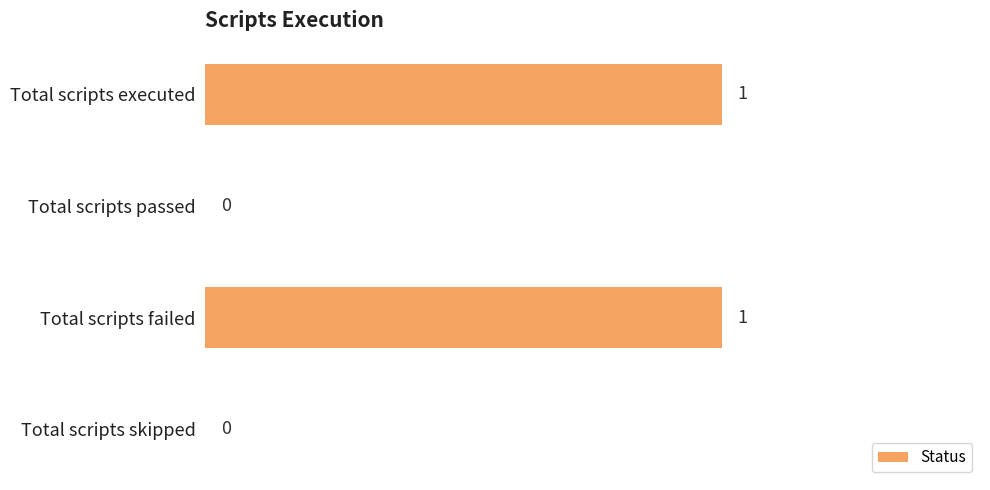

Between Total scripts skipped and Total scripts failed, which is larger?

Total scripts failed